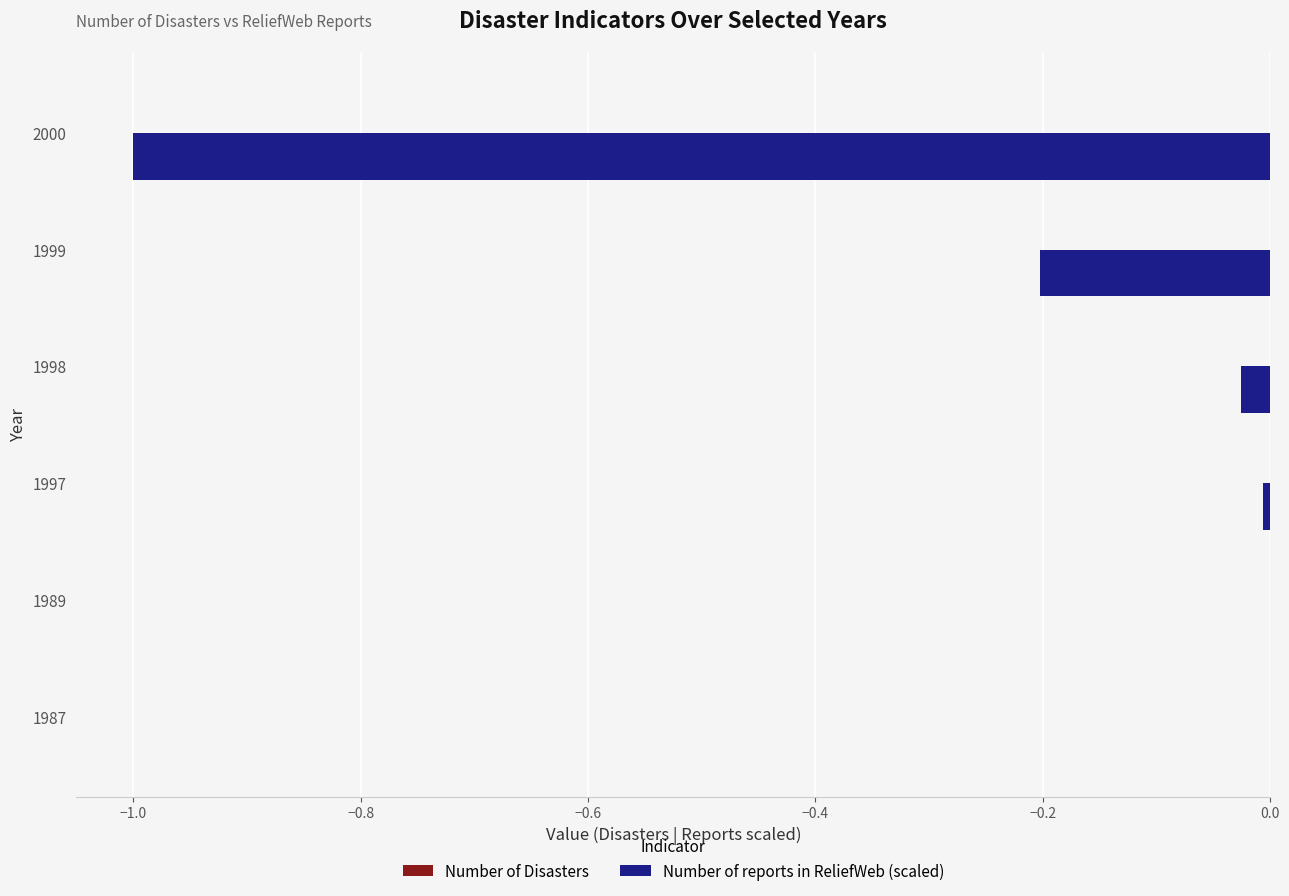

What is the sum of the values at 2000 and 1987?

-1.0